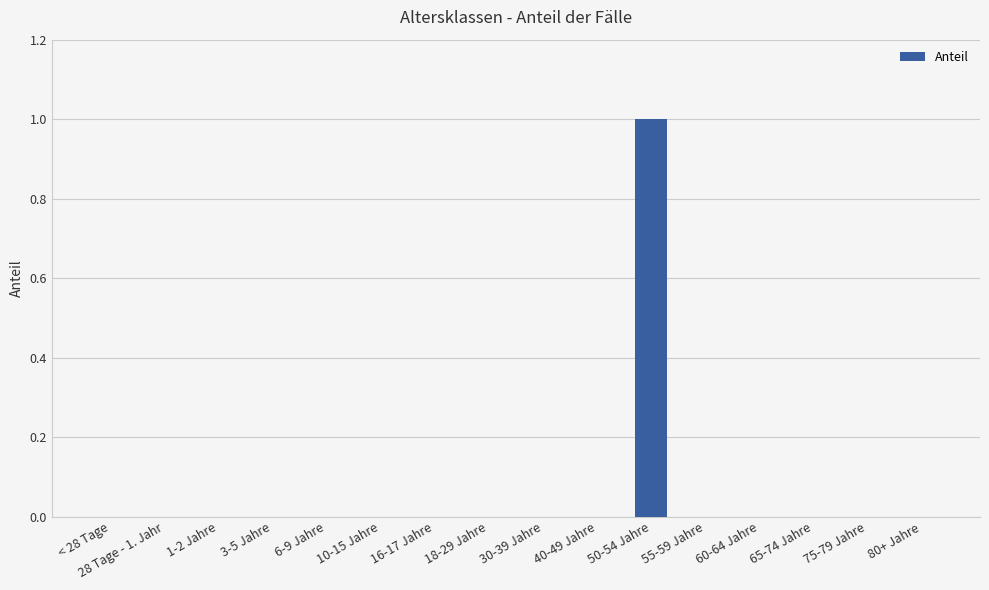

The value at 10-15 Jahre is 0. True or false?

True